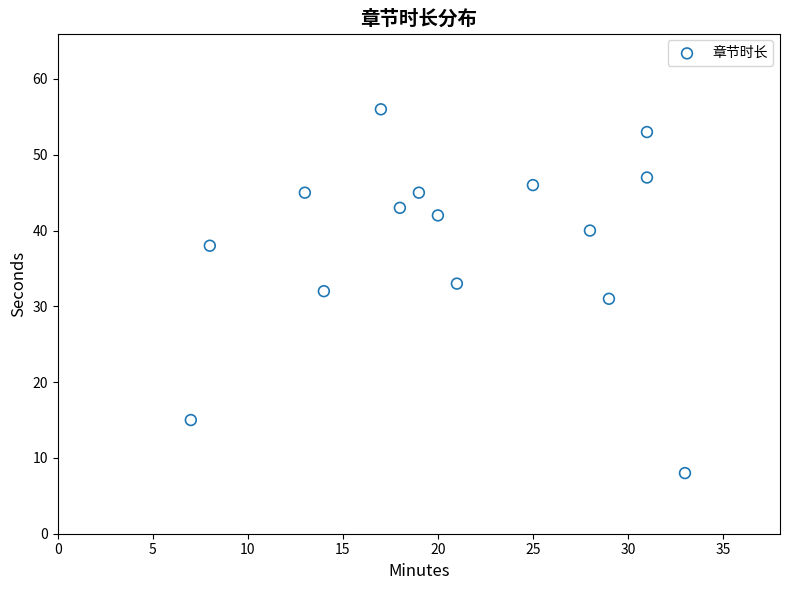

What is the range of Y values (max minus min)?

48